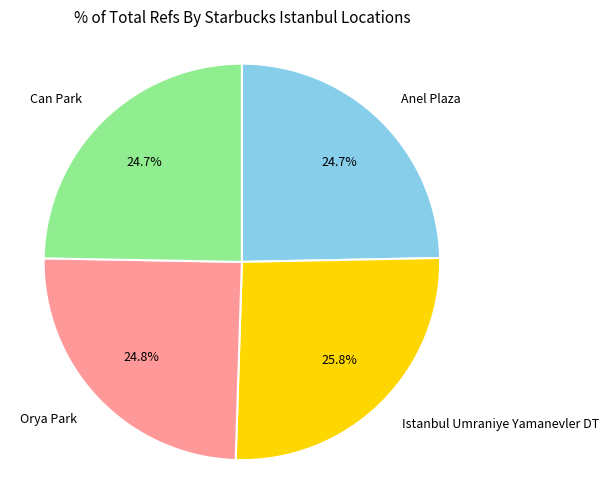

Count the number of slices in the pie.

4